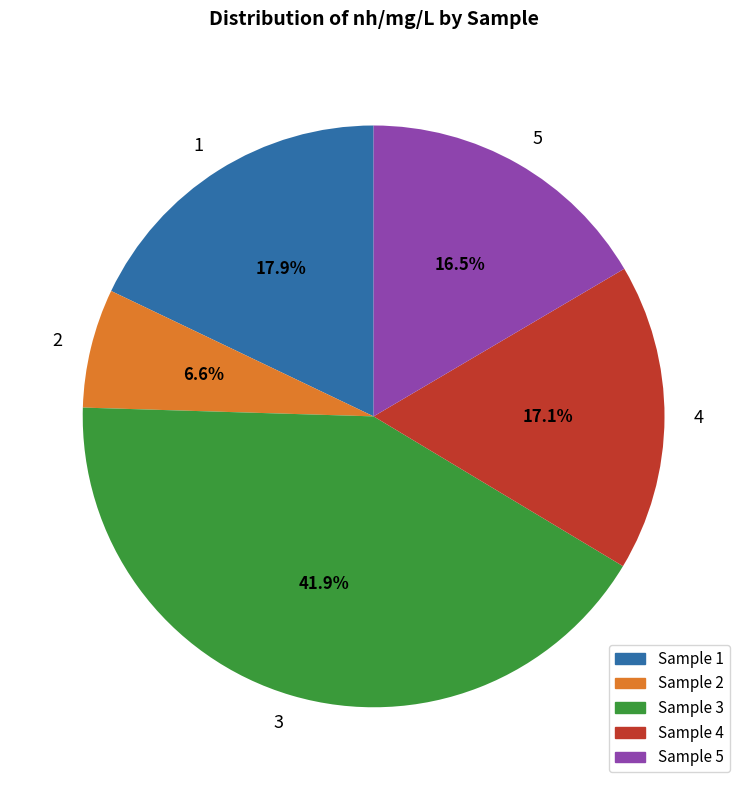

Is there a majority slice in this chart?

No